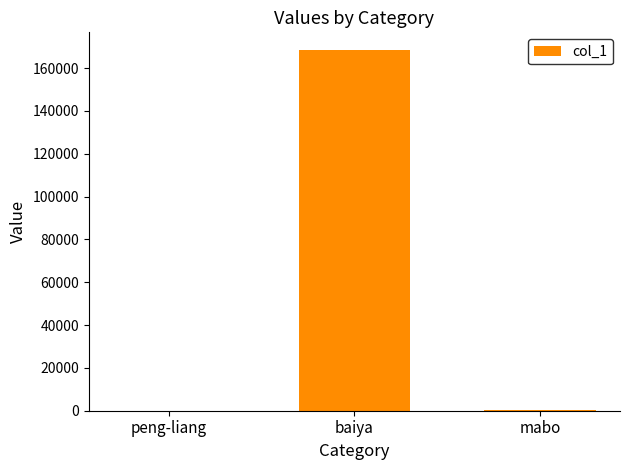

What is the sum of all values?

168733